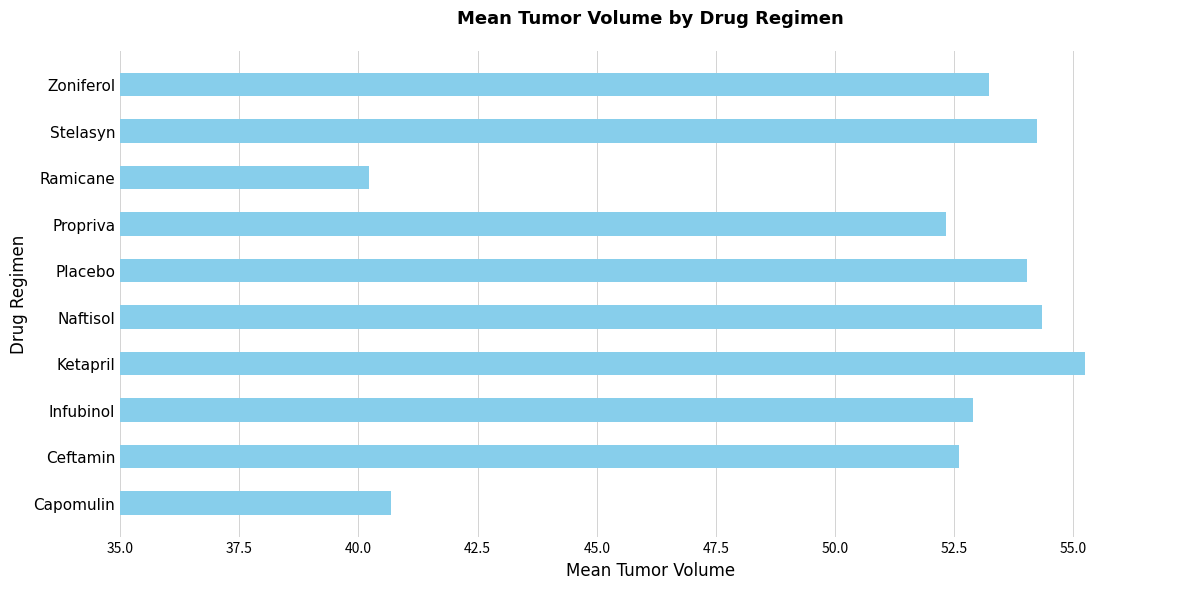

What value does the data have at Stelasyn?

54.2